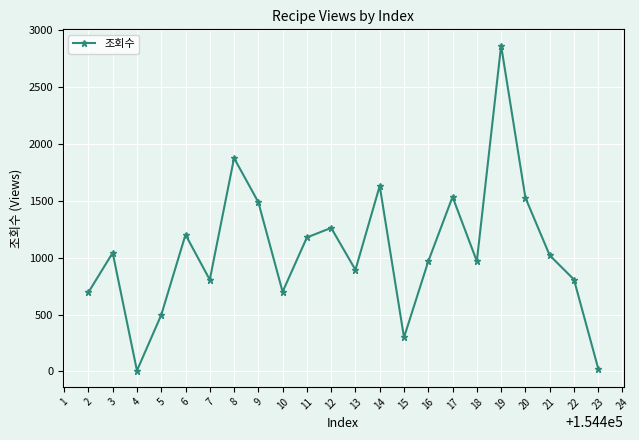

How many points are lower than both their immediate neighbors (excluding endpoints)?

6